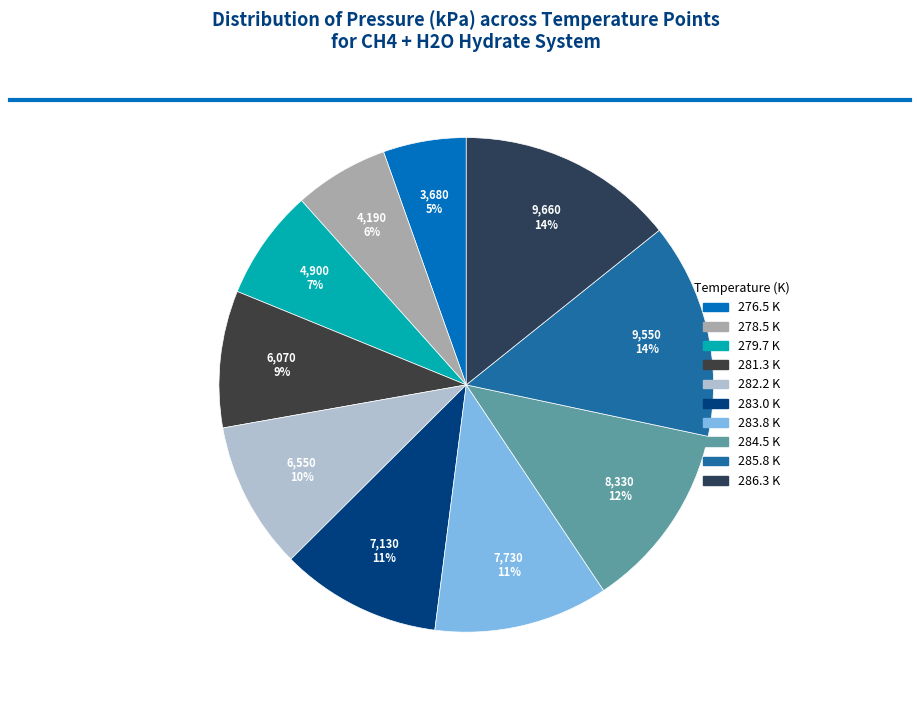

Which category has the biggest portion of the pie?

286.3 K